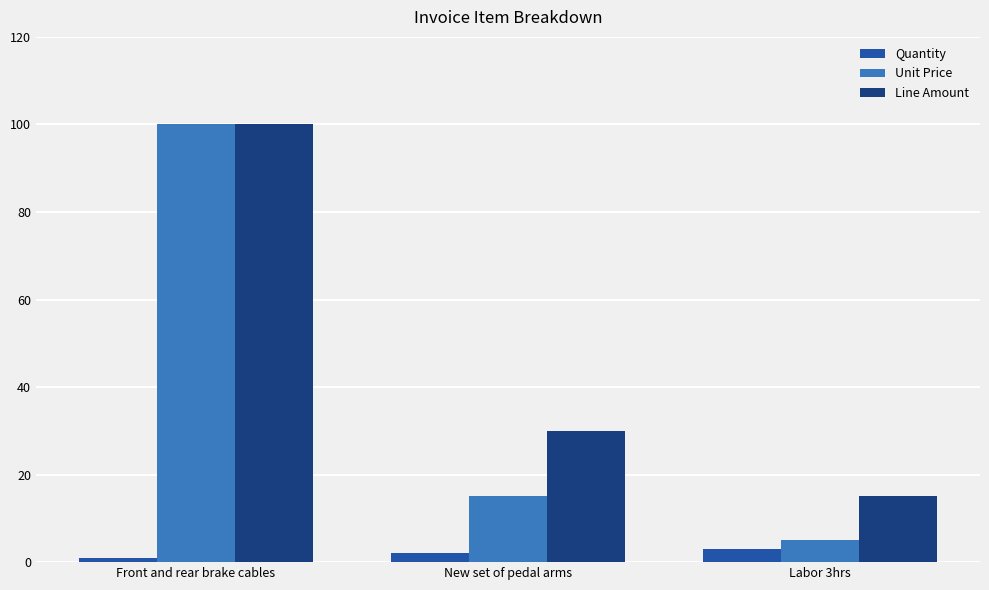

Which label corresponds to the largest value in the chart?

Front and rear brake cables